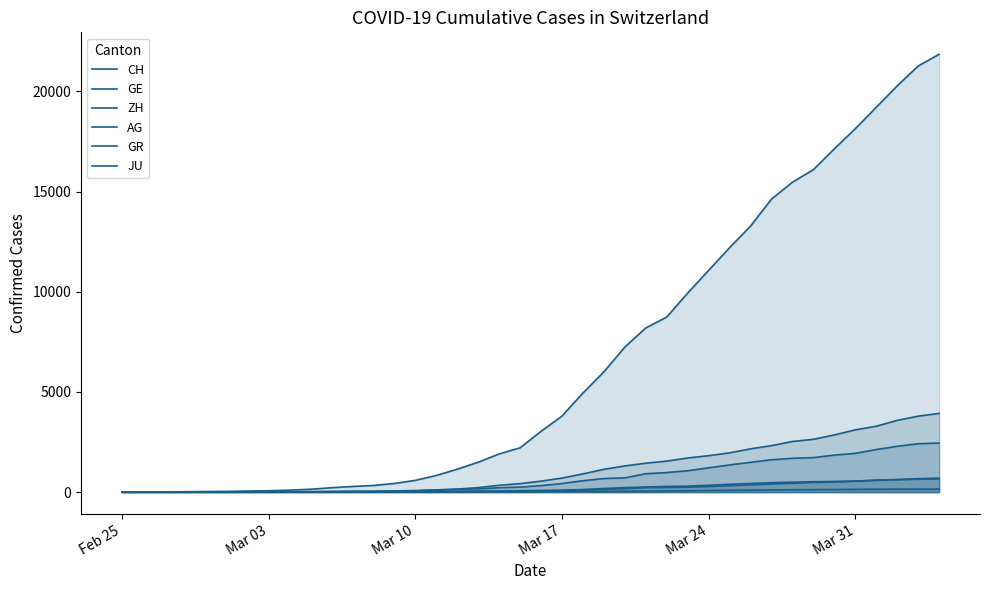

Reading left to right, list all the values displayed in this chart.

CH: 0	5	9	19	31	38	55	70	99	145	220	283	332	432	587	831	1146	1490	1905	2211	3032	3796	4945	6002	7240	8194	8736	9935	11069	12200	13278	14625	15470	16094	17135	18141	19207	20278	21267	21855
GE: 0	1	1	4	8	9	10	13	15	20	29	42	44	59	79	112	153	224	343	425	549	701	911	1139	1307	1445	1549	1703	1820	1960	2161	2322	2527	2638	2855	3109	3289	3582	3793	3928
ZH: 0	0	2	2	6	7	10	13	15	23	29	34	40	49	62	101	140	163	218	250	326	429	568	679	711	919	978	1067	1213	1357	1489	1616	1690	1722	1848	1936	2125	2289	2417	2450
AG: 0	1	1	1	3	4	7	7	10	11	12	14	14	15	18	20	27	30	33	43	56	69	96	134	175	223	235	245	283	318	367	407	444	485	506	554	596	631	673	702
GR: 0	2	2	6	6	6	9	9	12	14	16	17	18	18	22	31	43	53	56	71	84	101	128	182	226	258	284	300	343	393	433	474	495	519	535	547	592	622	649	657
JU: 0	0	1	1	1	1	1	2	2	4	4	5	5	7	7	7	12	17	18	19	25	29	32	36	44	54	61	69	82	92	100	114	119	127	128	140	145	149	149	154